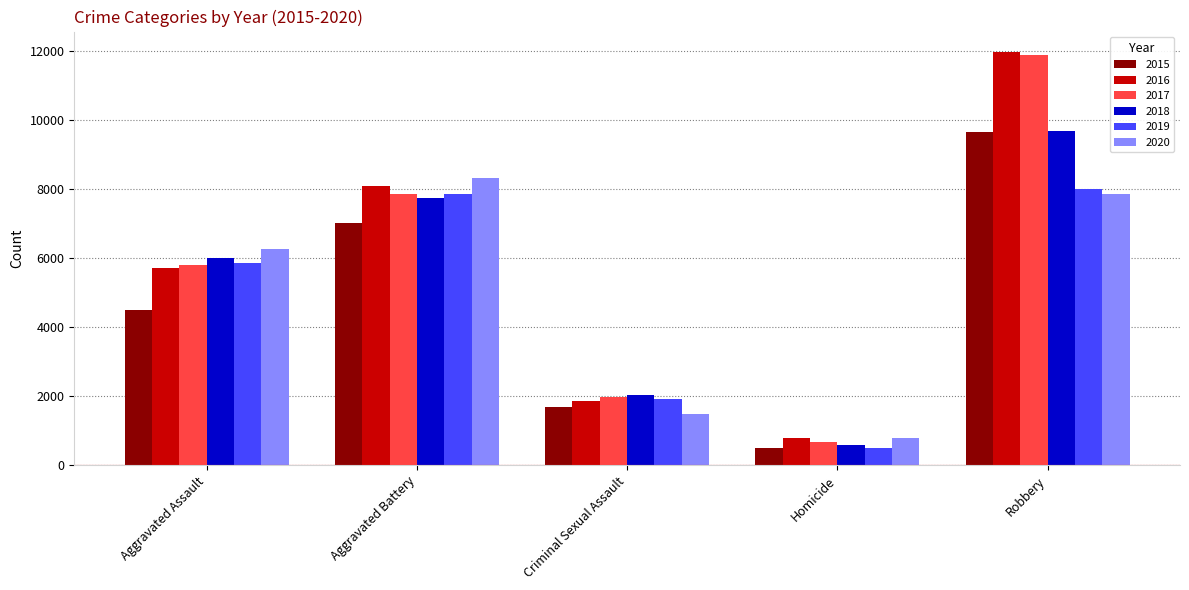

At which label does 2020 reach its minimum?

Homicide